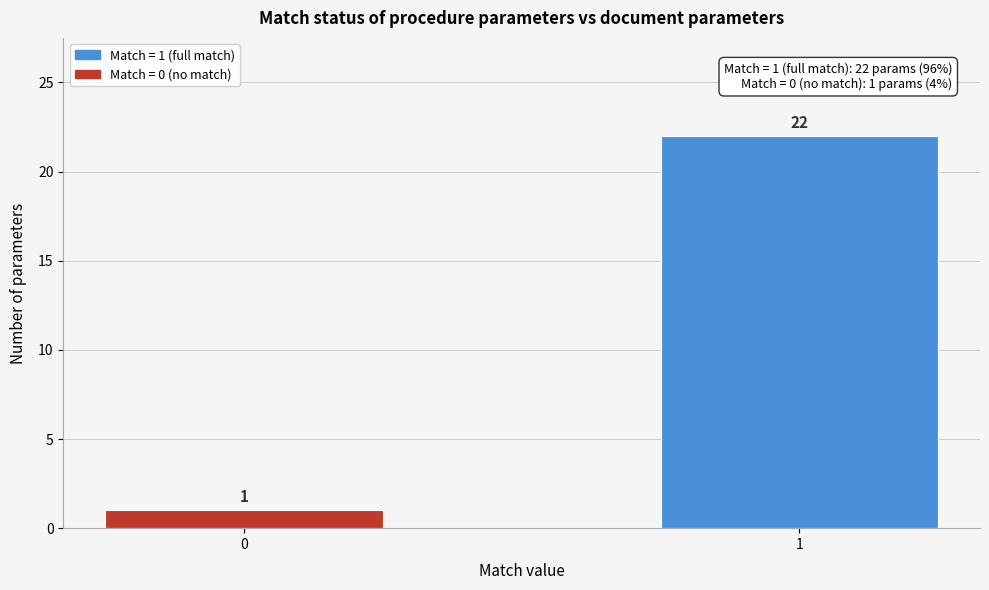

Reading left to right, what are all the values shown in this chart?

1	22